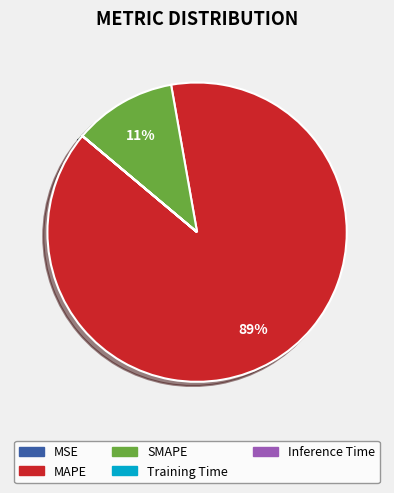

True or false: MAPE accounts for 99% of the total.

False